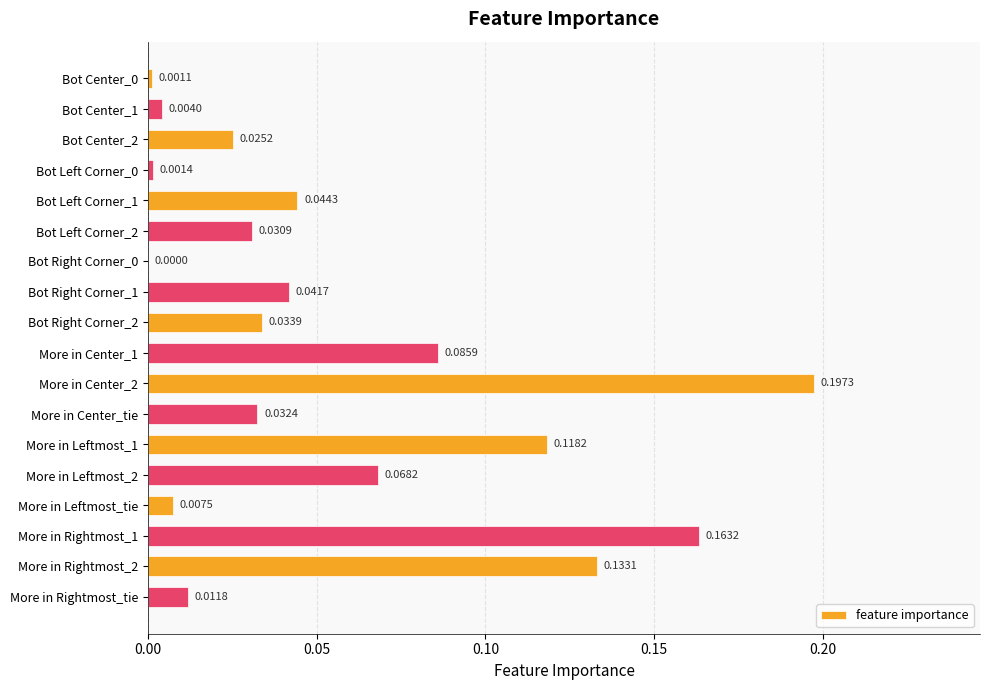

What is the sum of all values?

1.0